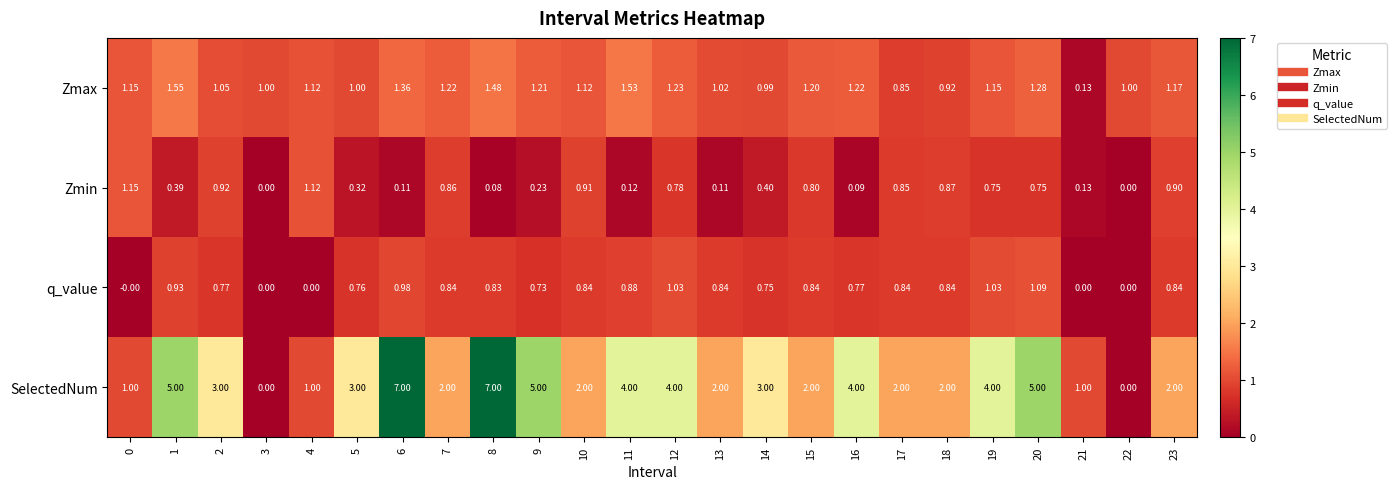

Is the value of q_value at 15 greater than the value of Zmin at 18?

No